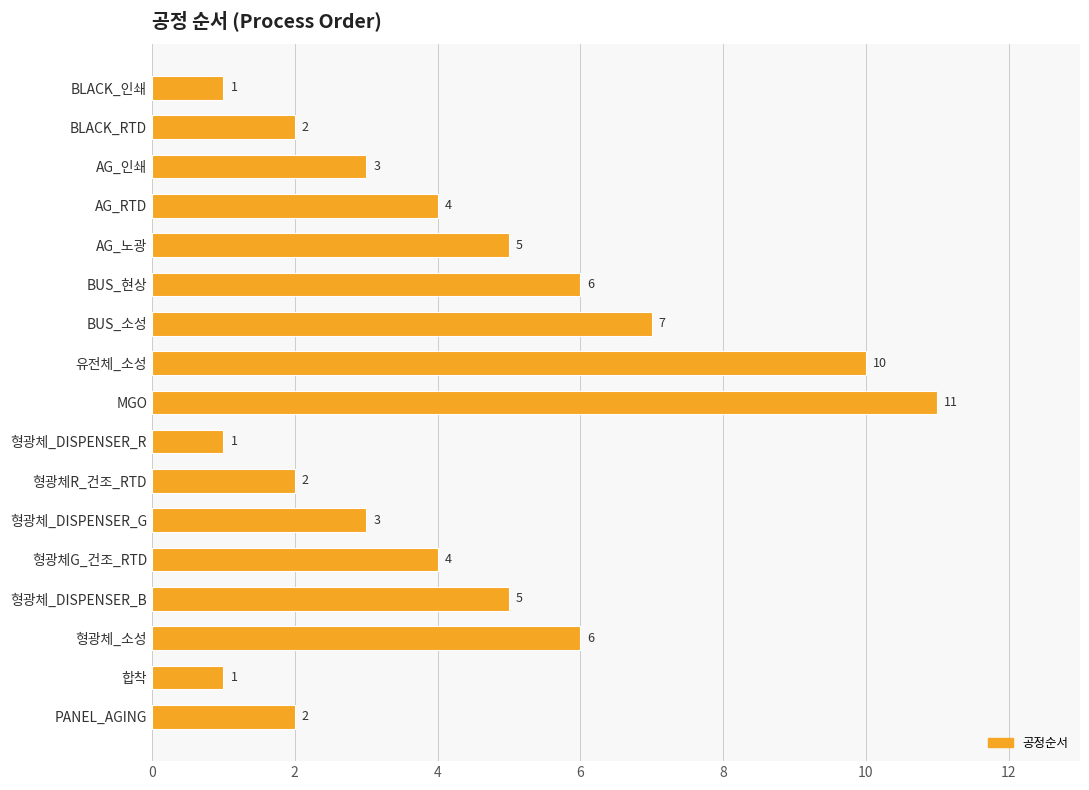

What is the sum of the values at 형광체G_건조_RTD and 형광체_DISPENSER_B?

9